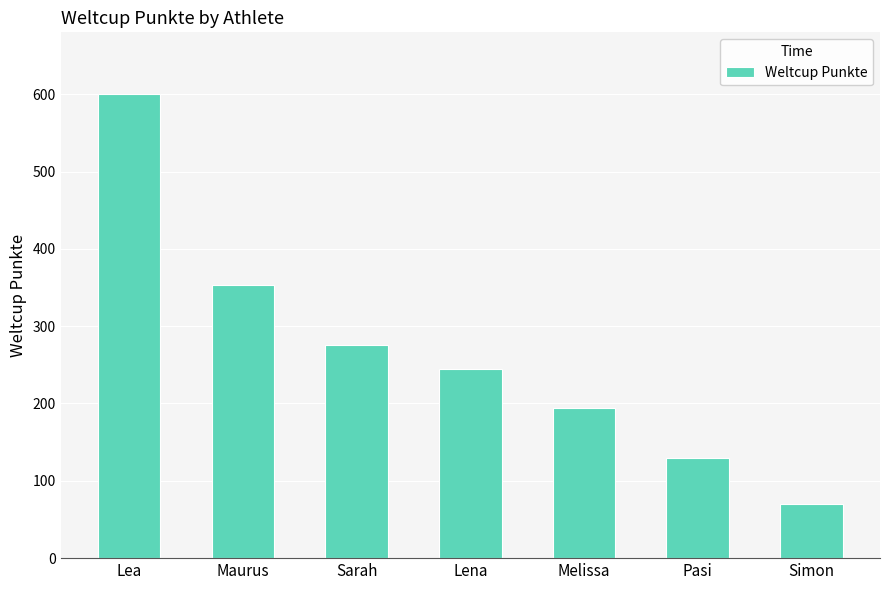

How many data points are less than 244?

3